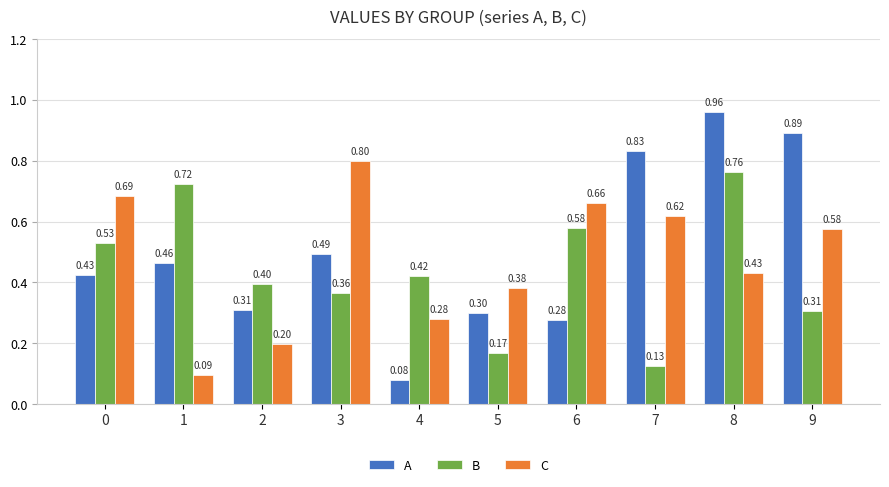

Which series has the largest total across all categories?

A